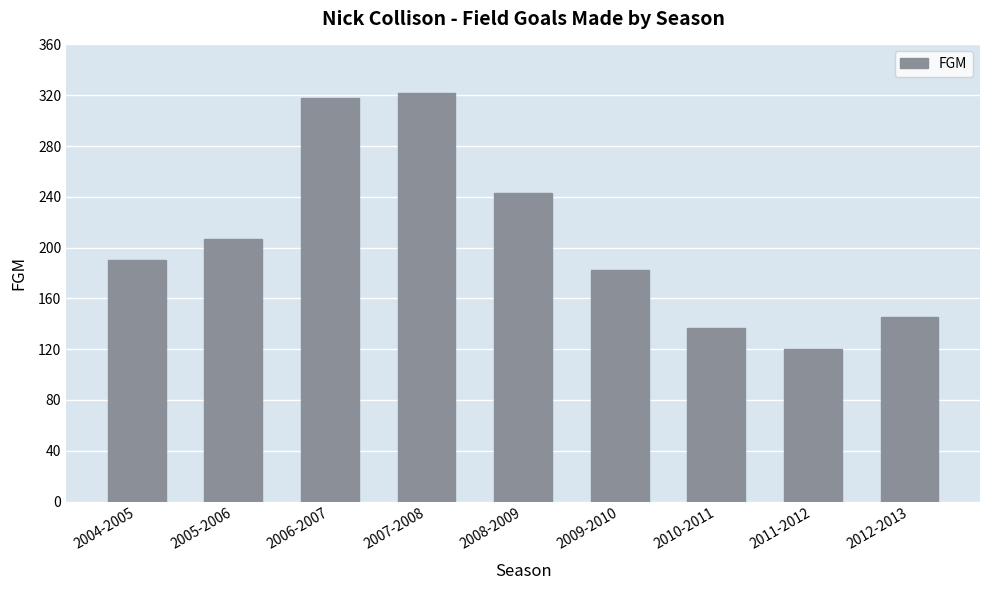

True or false: the data shows 190 at 2004-2005.

True